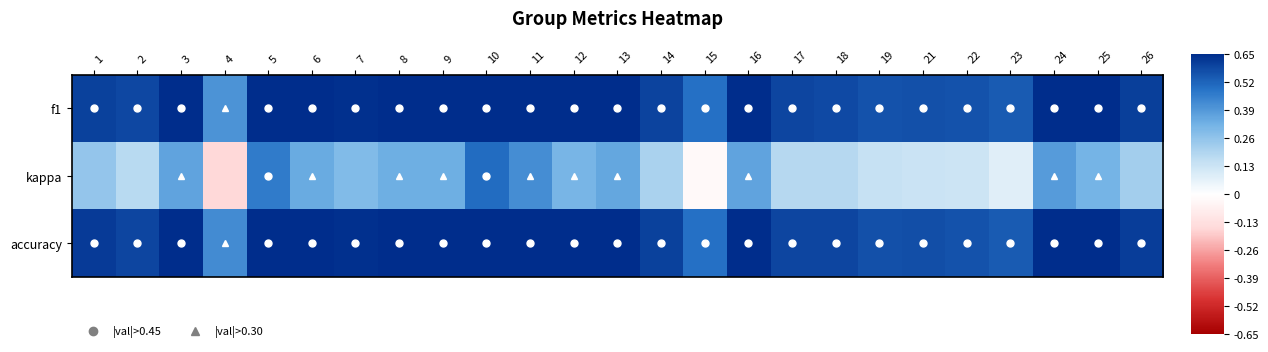

What is the total value across all series at 12?

1.6